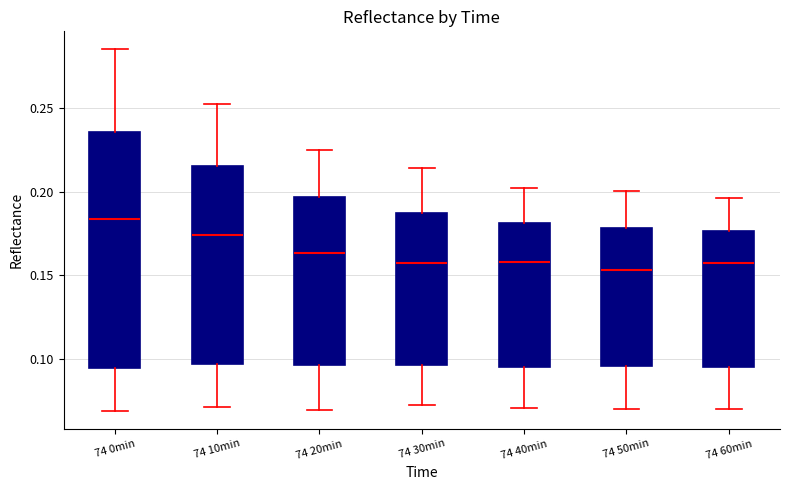

Where is the upper edge of the box for 74 10min on the y-axis? The values are not printed on the chart, so give them approximately, as read against the axis.

0.215